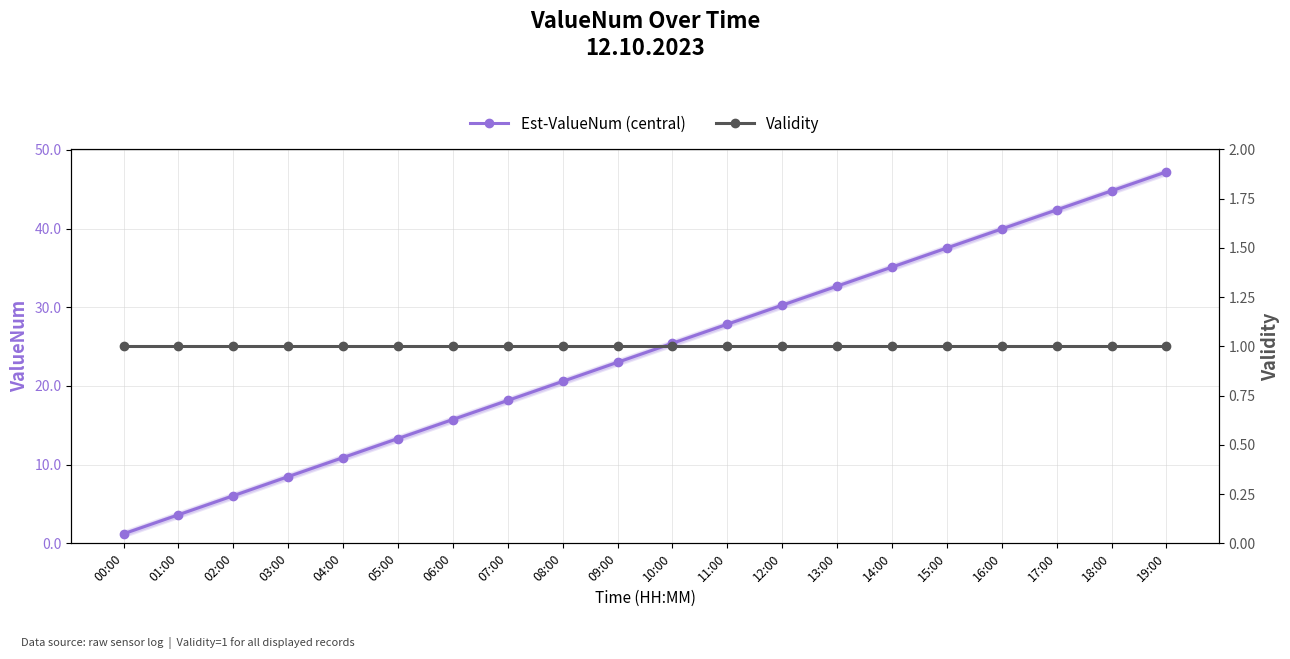

Reading left to right, extract all data points from this chart.

Est-ValueNum (central): 1.2	3.6	6.0	8.5	10.9	13.3	15.7	18.2	20.6	23.0	25.4	27.9	30.3	32.7	35.1	37.5	40.0	42.4	44.8	47.2
Validity: 1.0	1.0	1.0	1.0	1.0	1.0	1.0	1.0	1.0	1.0	1.0	1.0	1.0	1.0	1.0	1.0	1.0	1.0	1.0	1.0